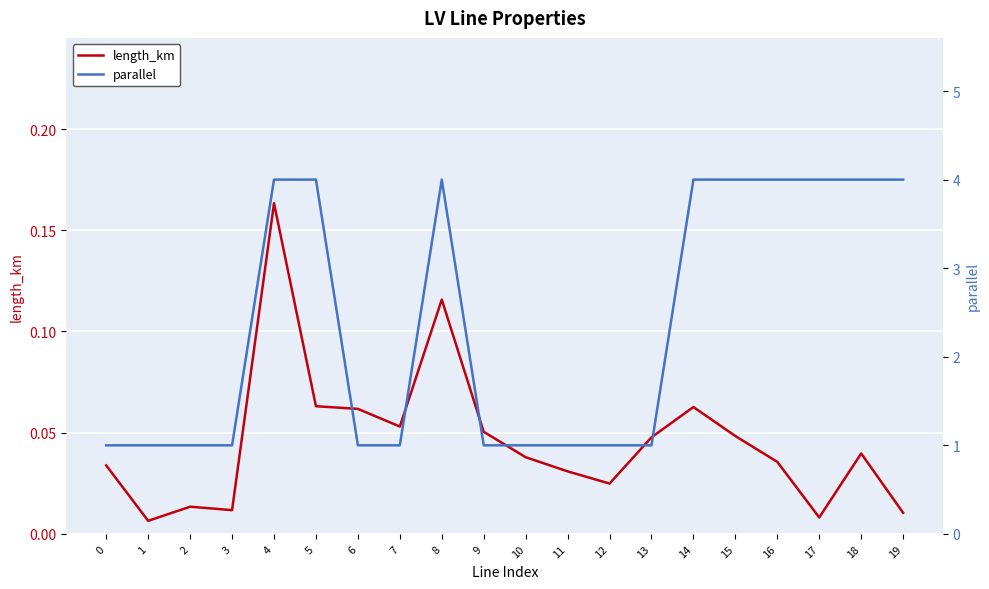

True or false: parallel and length_km cross at least once.

False